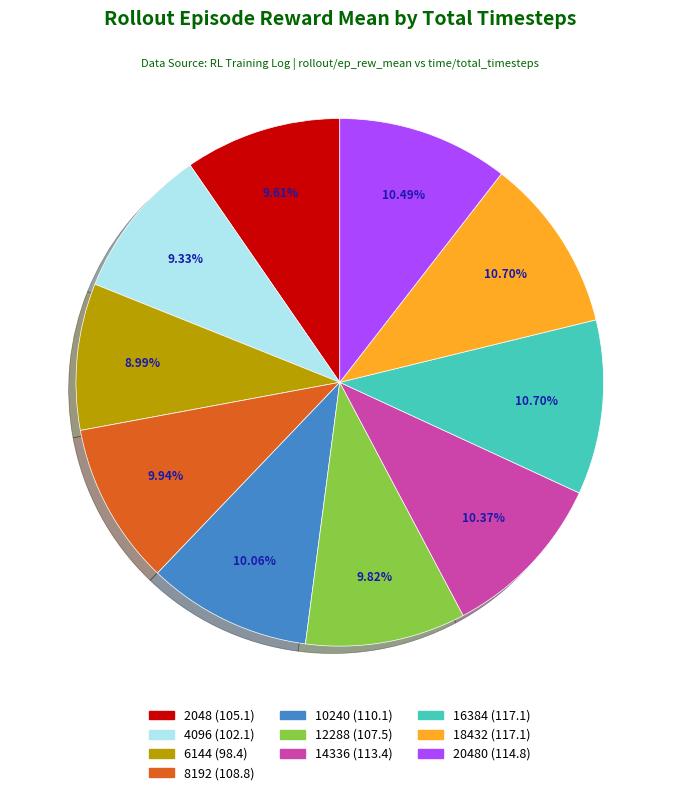

How many segments does this pie chart have?

10